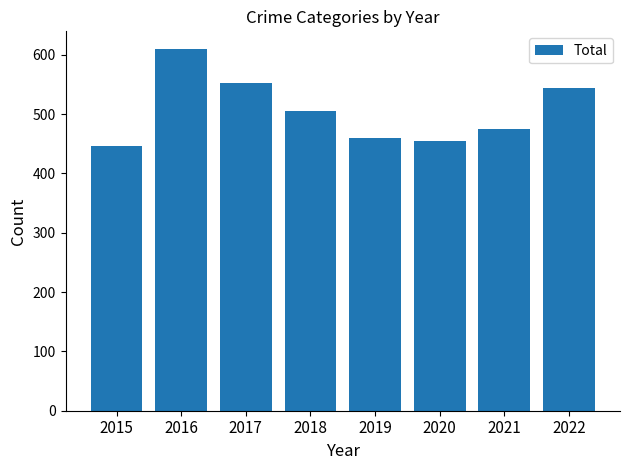

Reading left to right, transcribe all the data shown in this chart.

2015=446	2016=609	2017=552	2018=505	2019=459	2020=455	2021=475	2022=544